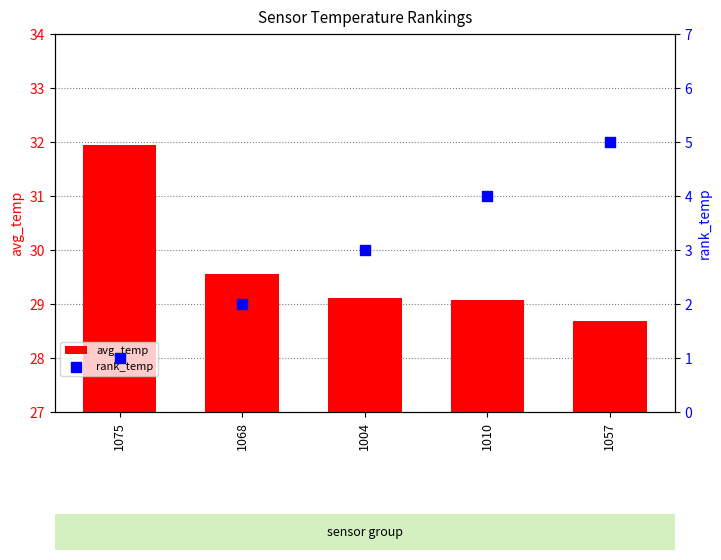

Which series has the largest total across all categories?

avg_temp